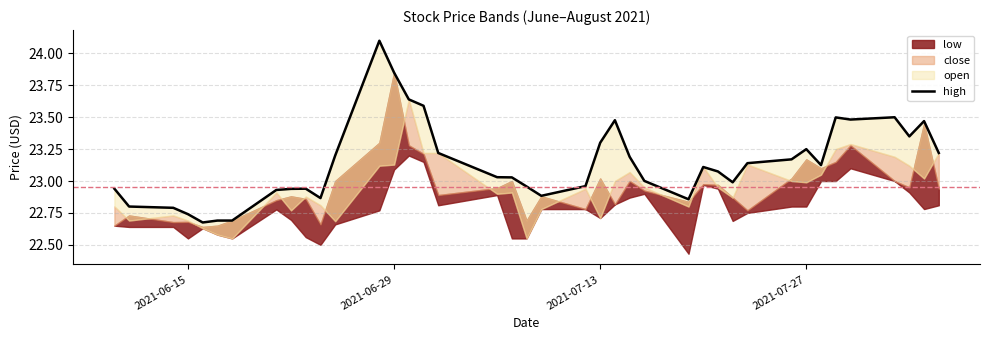

Count the number of values greater than 23.

24